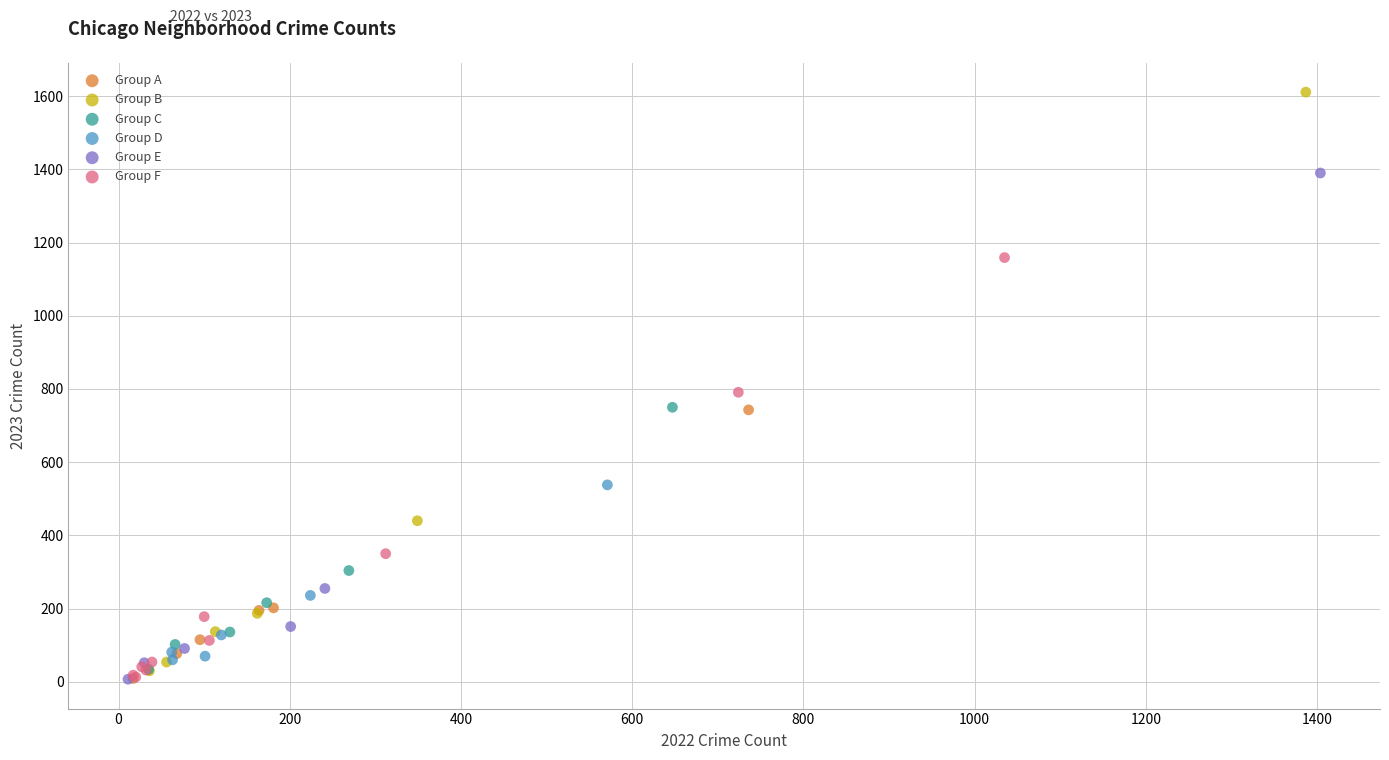

Which series contains the highest Y value?

Group B